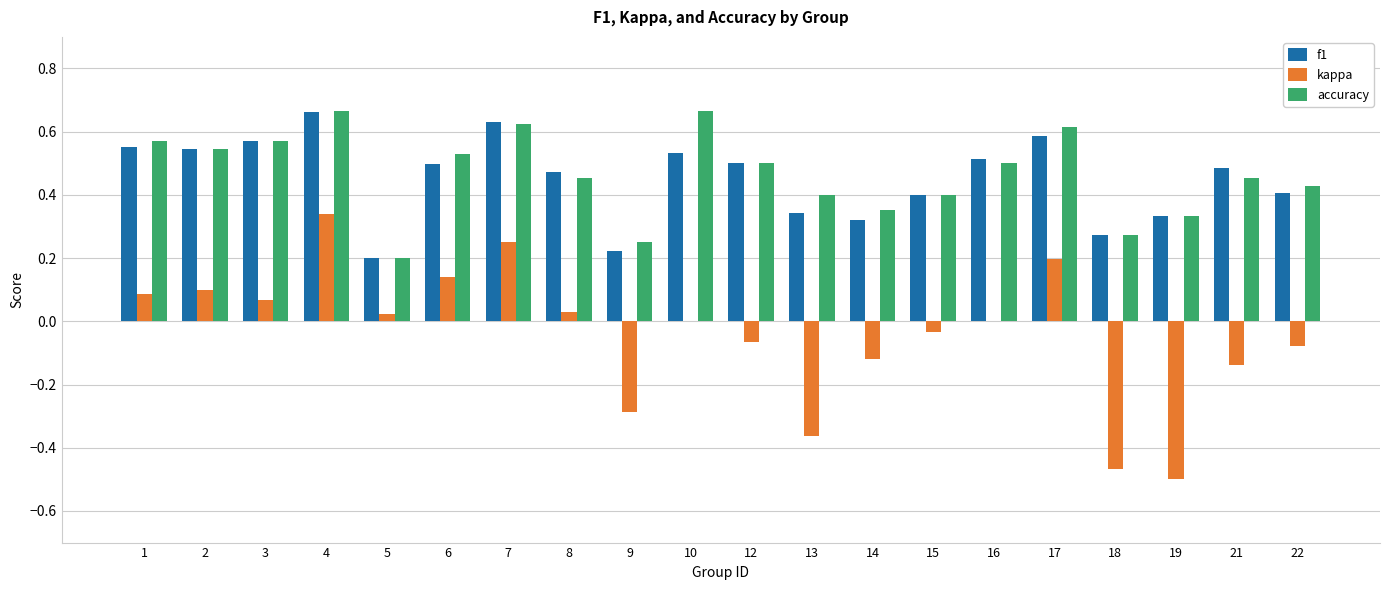

Is the value of f1 at 12 greater than the value of kappa at 4?

Yes